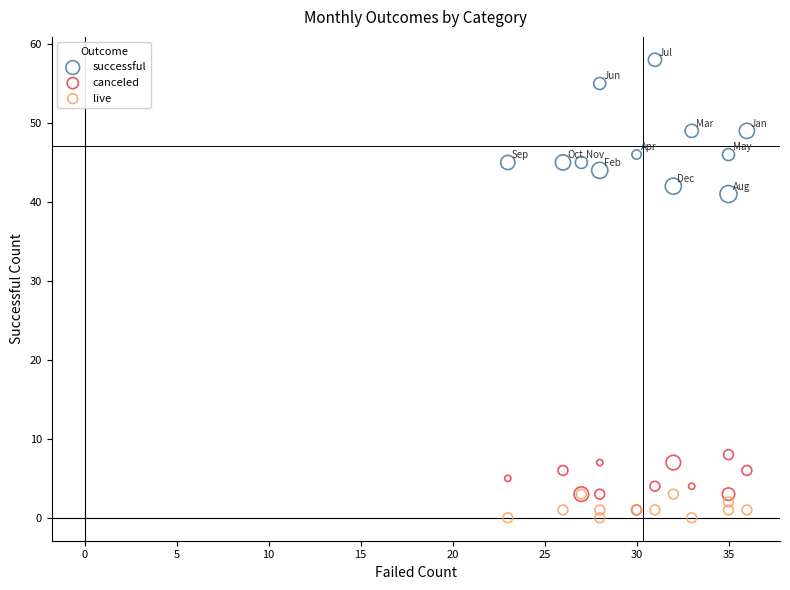

Across all series, what Y value is closest to 29?

41